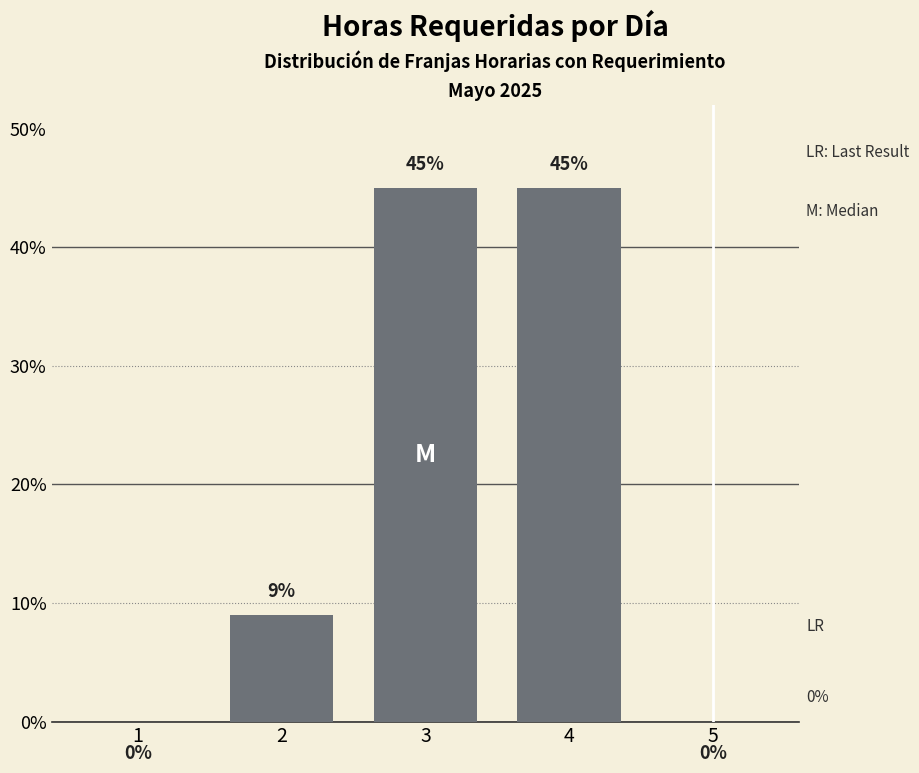

Which has a higher value, 4 or 2?

4